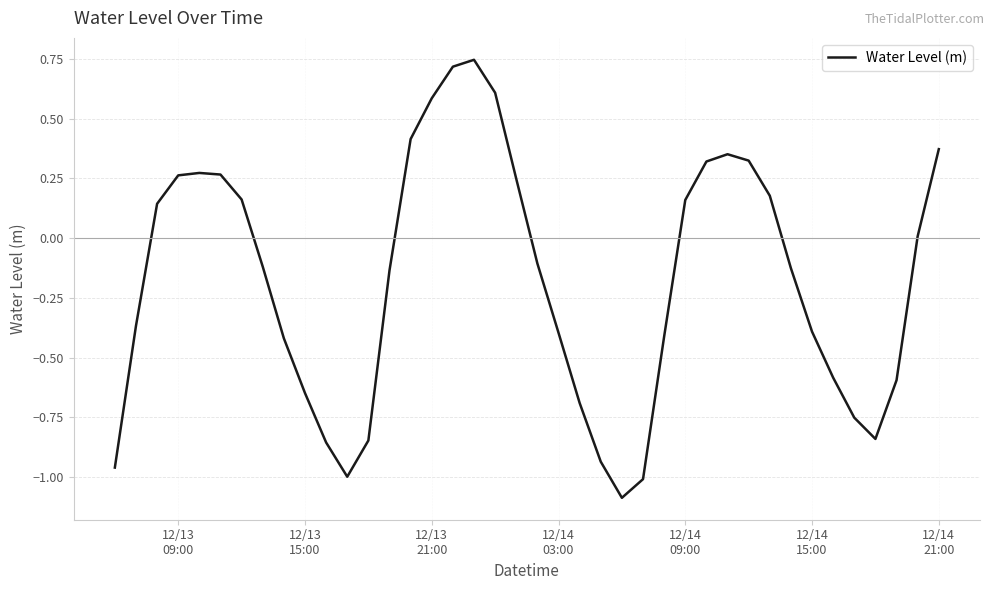

What is the difference between the maximum and minimum values?

1.8